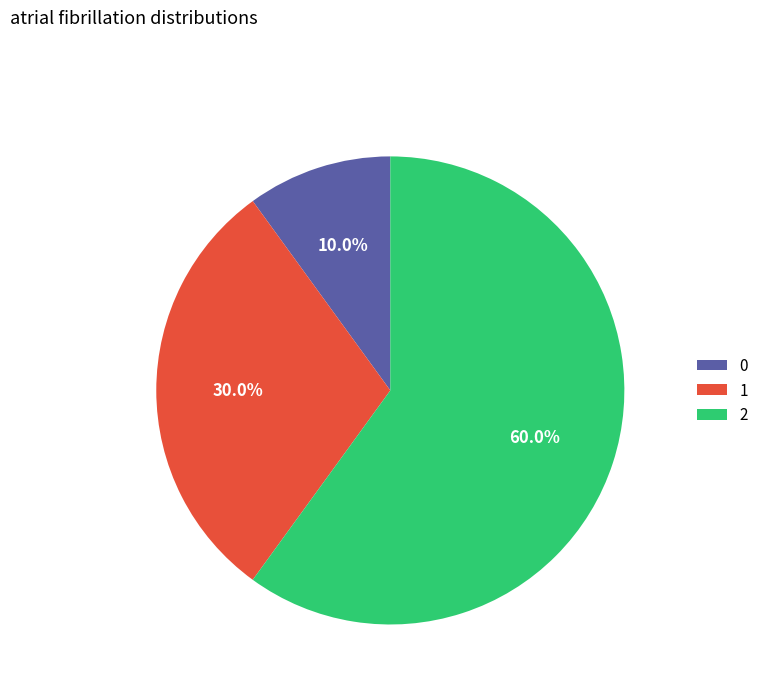

Between 2 and 1, which is larger?

2